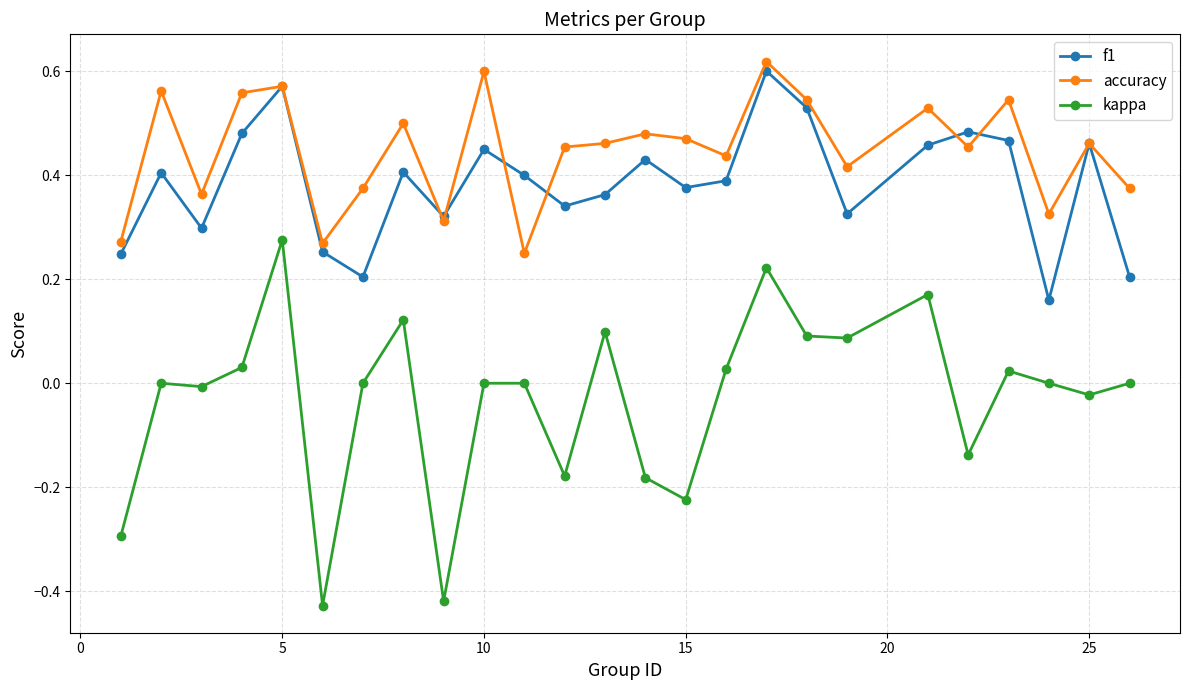

True or false: accuracy and kappa cross at least once.

False